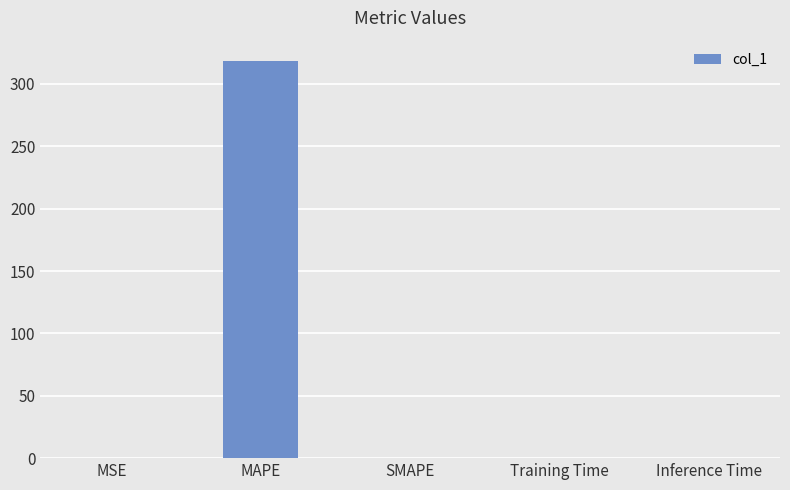

Are the bars horizontal?

No